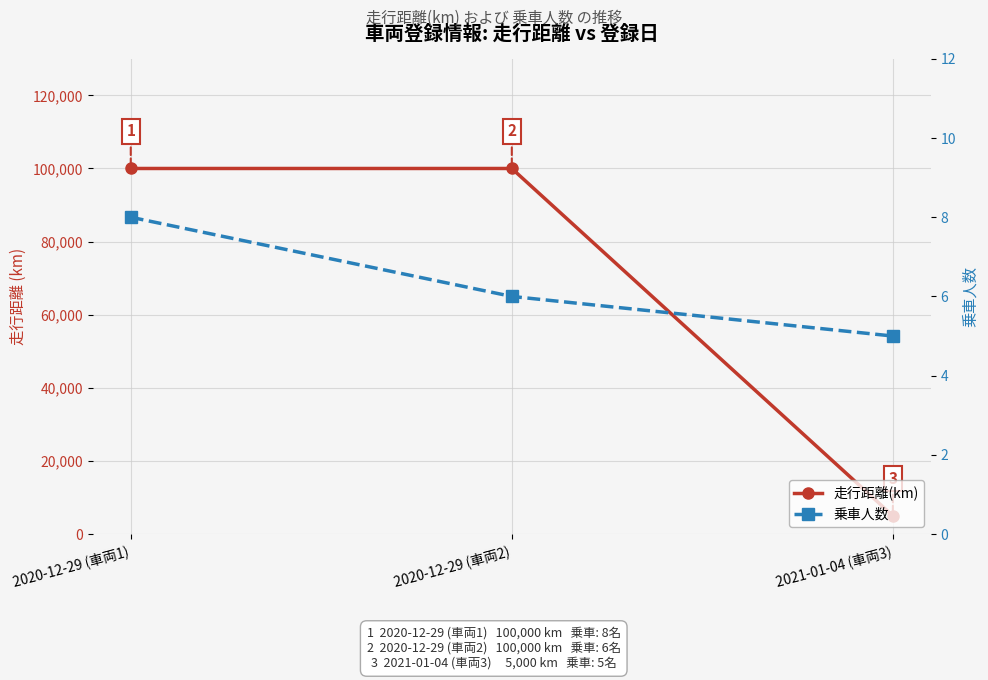

What is the sum of the 走行距離(km) values at 2020-12-29 (車両2) and 2020-12-29 (車両1)?

200000